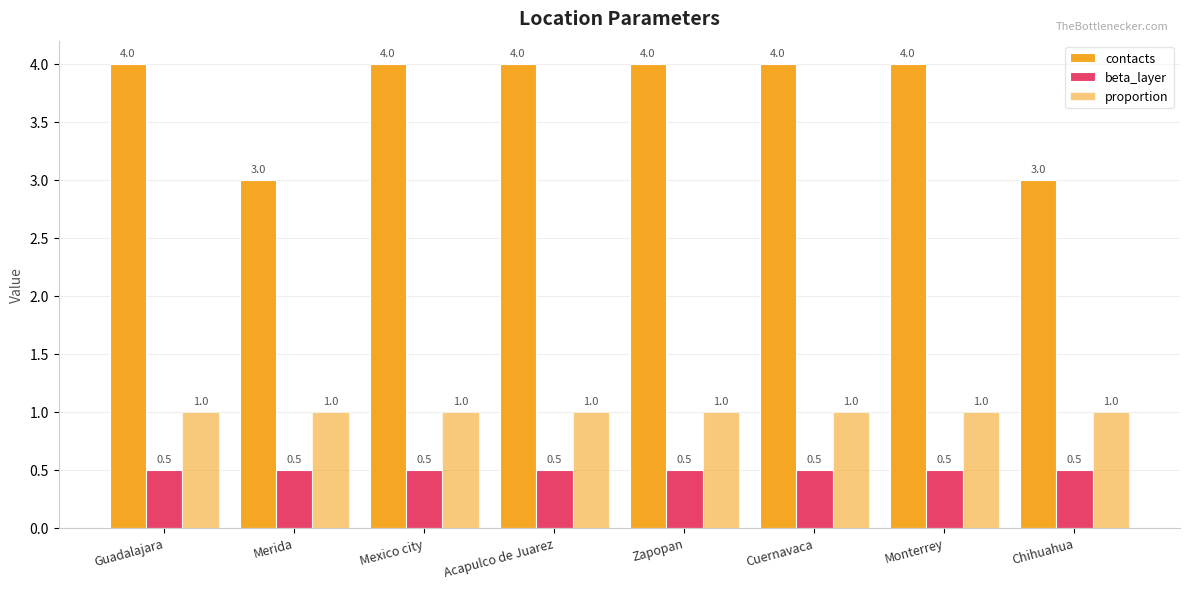

What is the value of the proportion bar at the 8th from the left?

1.0